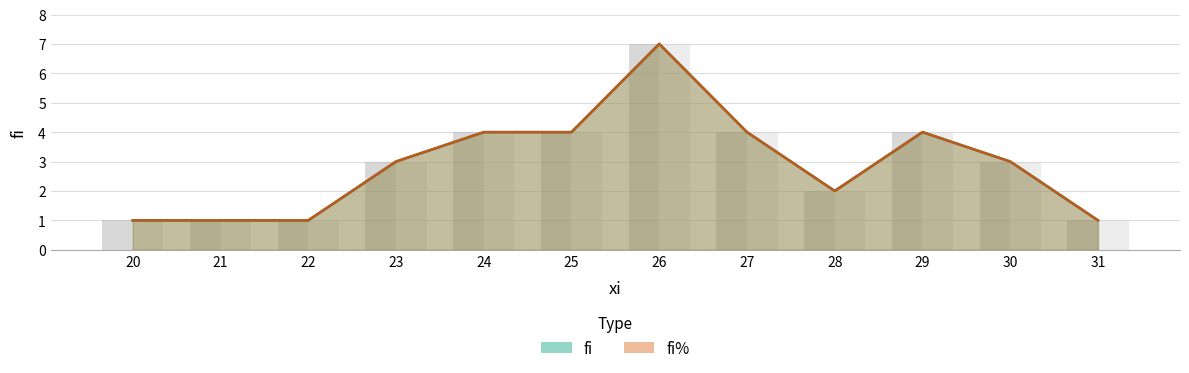

How many groups of bars are there?

12